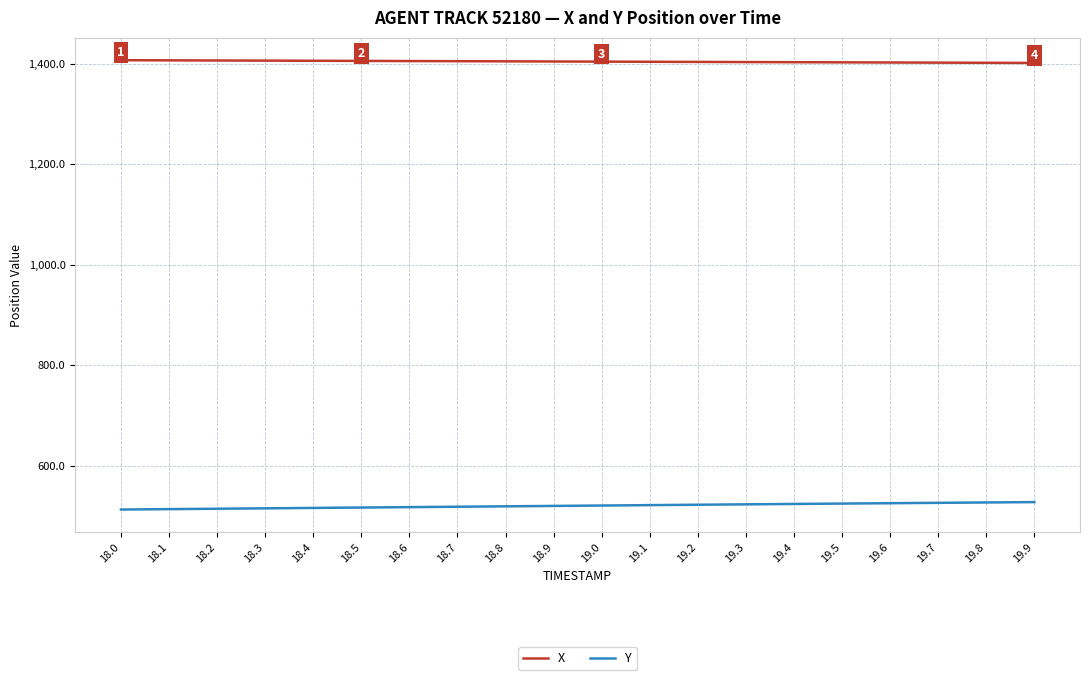

Rank the series by their maximum value, from highest to lowest.

X, Y